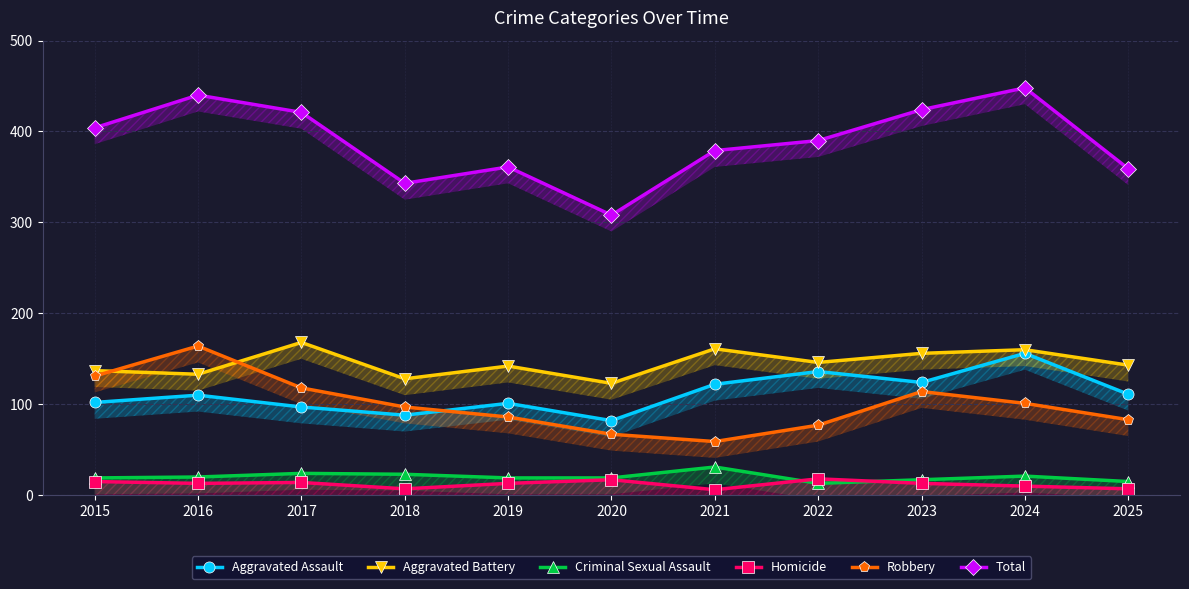

How many interior local peaks does the Homicide series have?

3